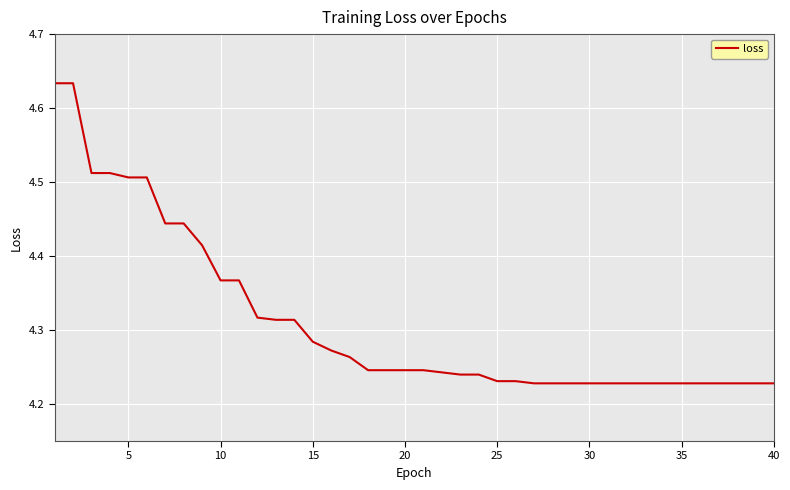

True or false: the data shows 1.4 at 30.

False